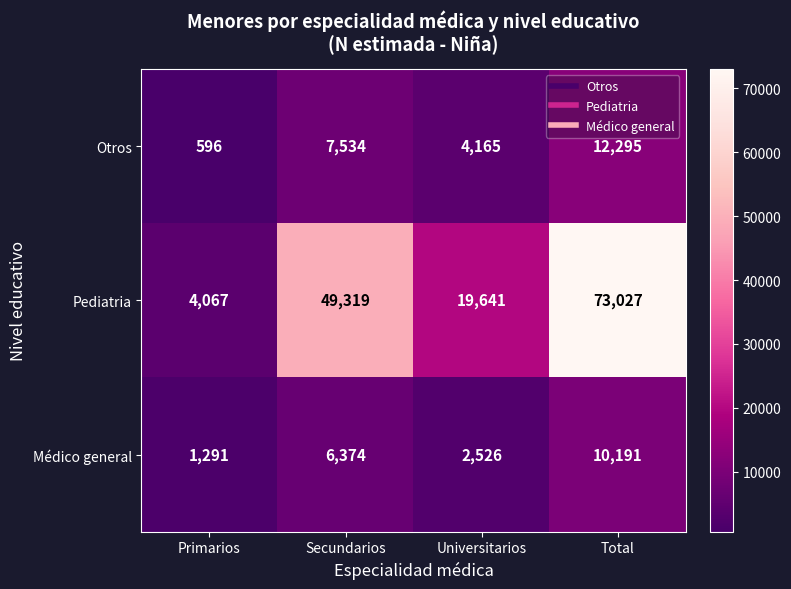

At which label is Médico general closest to 5741?

Secundarios